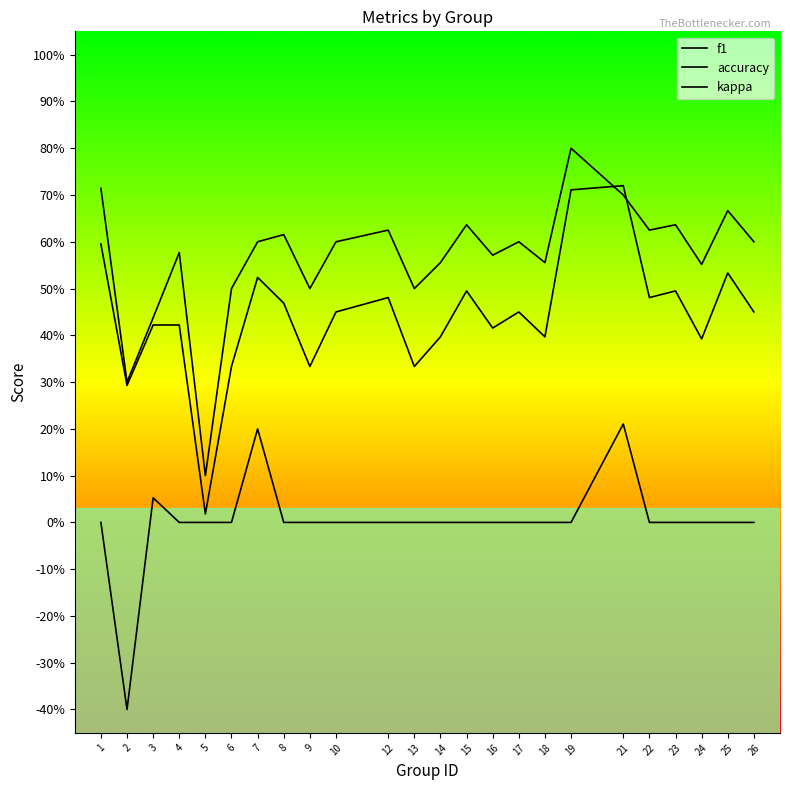

Reading left to right, extract all data points from this chart.

f1: 0.6	0.3	0.4	0.4	0.0	0.3	0.5	0.5	0.3	0.5	0.5	0.3	0.4	0.5	0.4	0.5	0.4	0.7	0.7	0.5	0.5	0.4	0.5	0.5
accuracy: 0.7	0.3	0.4	0.6	0.1	0.5	0.6	0.6	0.5	0.6	0.6	0.5	0.6	0.6	0.6	0.6	0.6	0.8	0.7	0.6	0.6	0.6	0.7	0.6
kappa: 0.0	-0.4	0.1	0.0	0.0	0.0	0.2	0.0	0.0	0.0	0.0	0.0	0.0	0.0	0.0	0.0	0.0	0.0	0.2	0.0	0.0	0.0	0.0	0.0